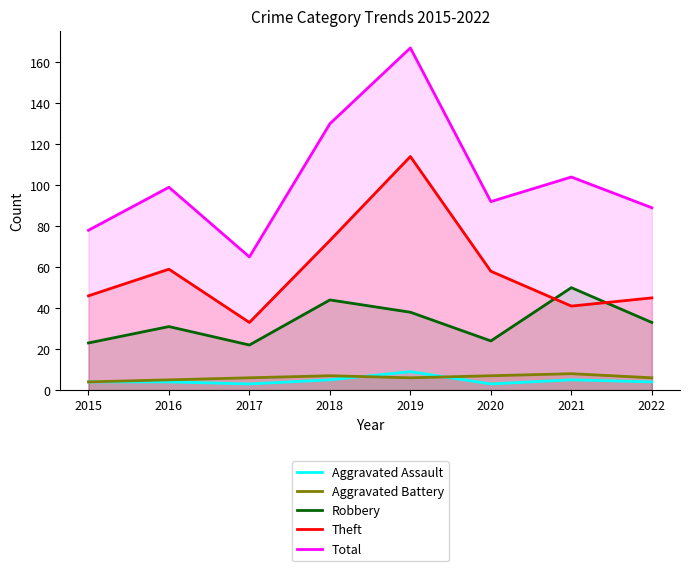

What is the spread (max minus min) of values at 2022?

85